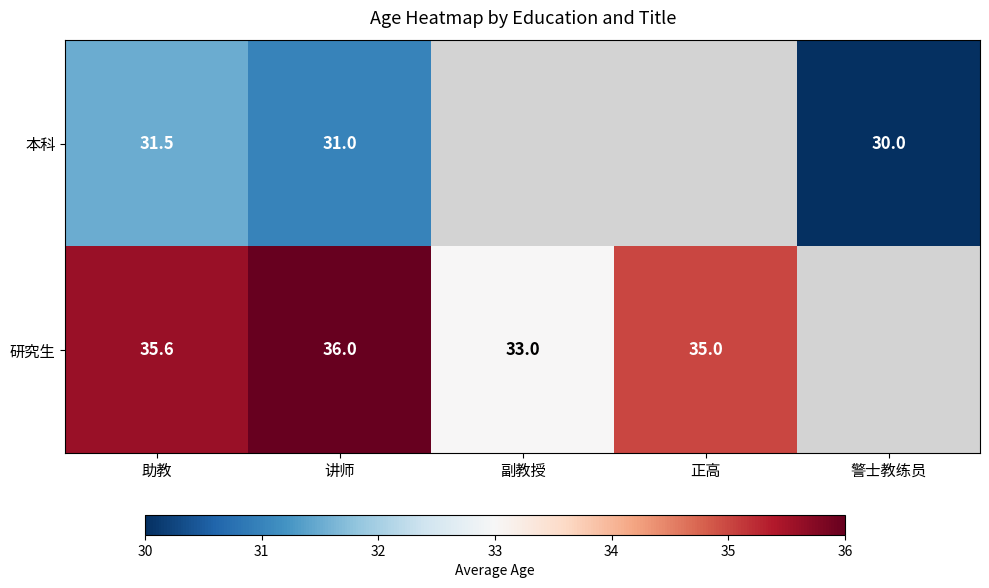

Between 正高 and 讲师, which is larger?

讲师